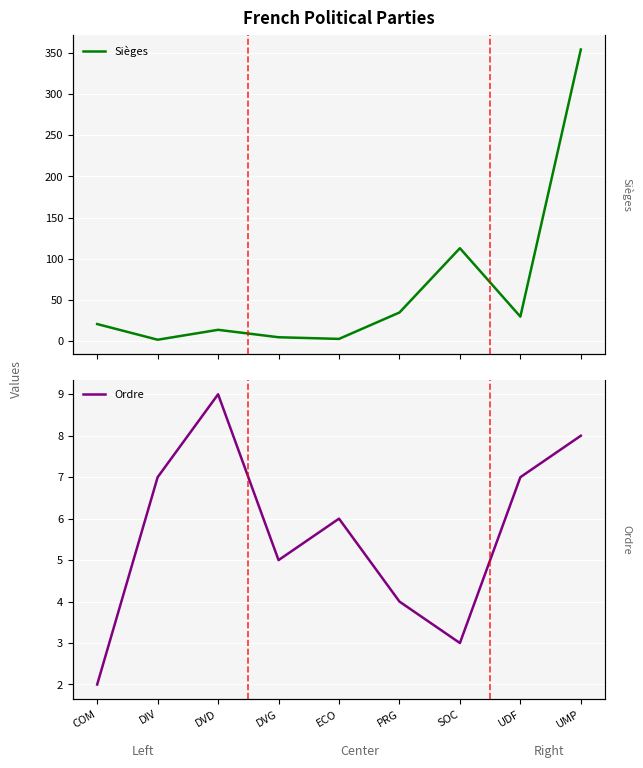

What is the average value of the Sièges series?

64